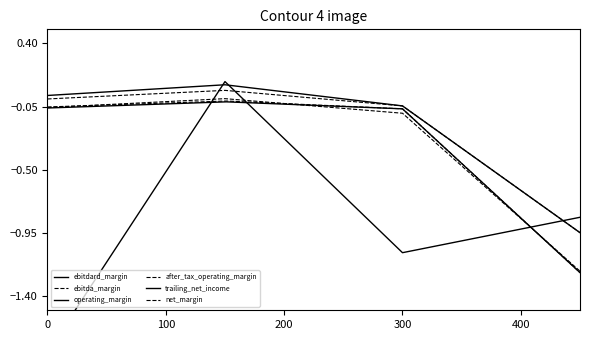

What is the spread (max minus min) of values at 3?

1.8